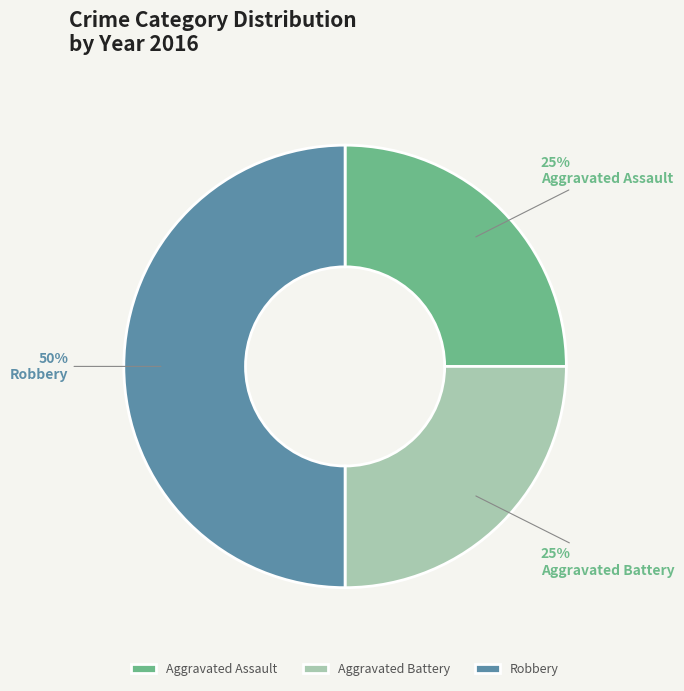

What percentage is the Robbery slice, to the nearest percent?

50%